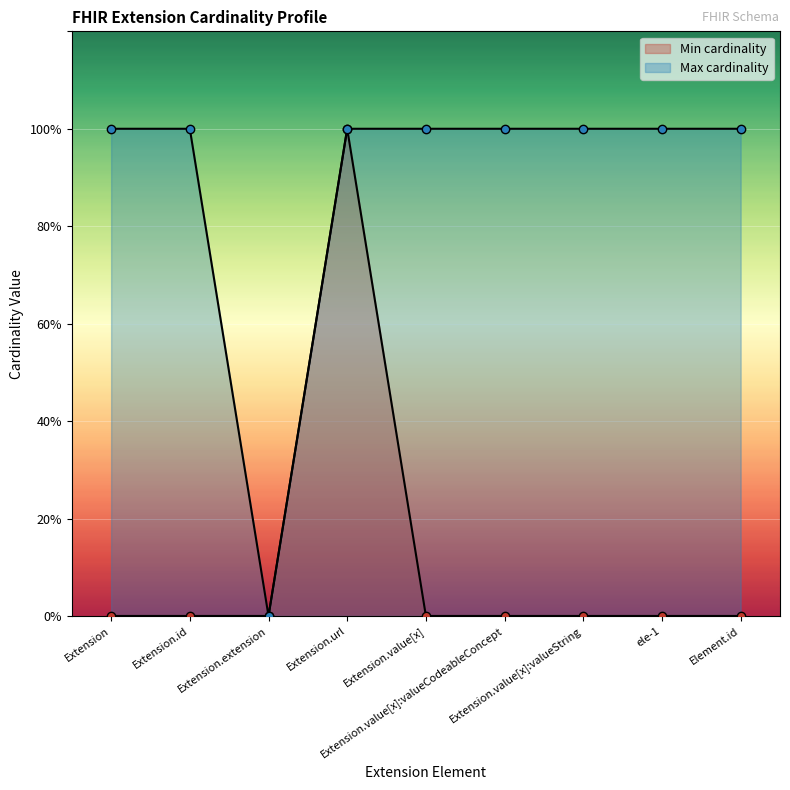

Reading left to right, what are all the values shown in this chart?

Min cardinality: Extension=0	Extension.id=0	Extension.extension=0	Extension.url=1	Extension.value[x]=0	Extension.value[x]:valueCodeableConcept=0	Extension.value[x]:valueString=0	ele-1=0	Element.id=0
Max cardinality: Extension=1	Extension.id=1	Extension.extension=0	Extension.url=1	Extension.value[x]=1	Extension.value[x]:valueCodeableConcept=1	Extension.value[x]:valueString=1	ele-1=1	Element.id=1